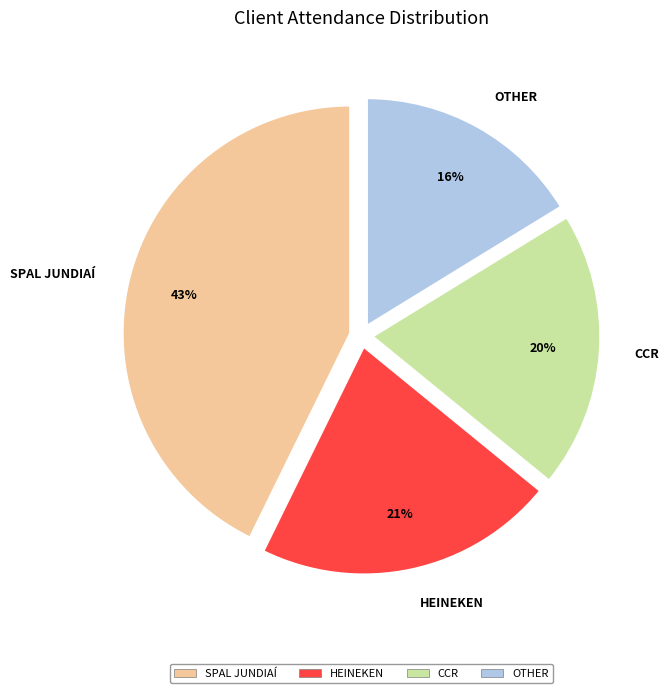

Is the sum of SPAL JUNDIAÍ and OTHER greater than half?

Yes